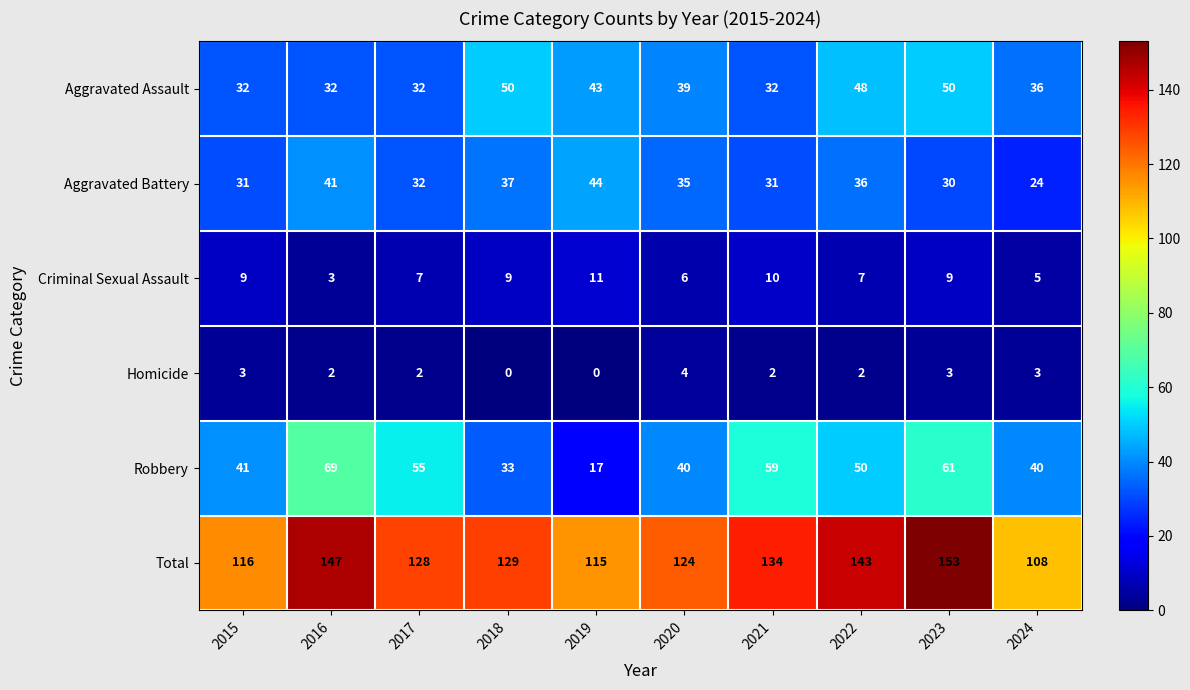

What is the maximum value shown in the chart?

153